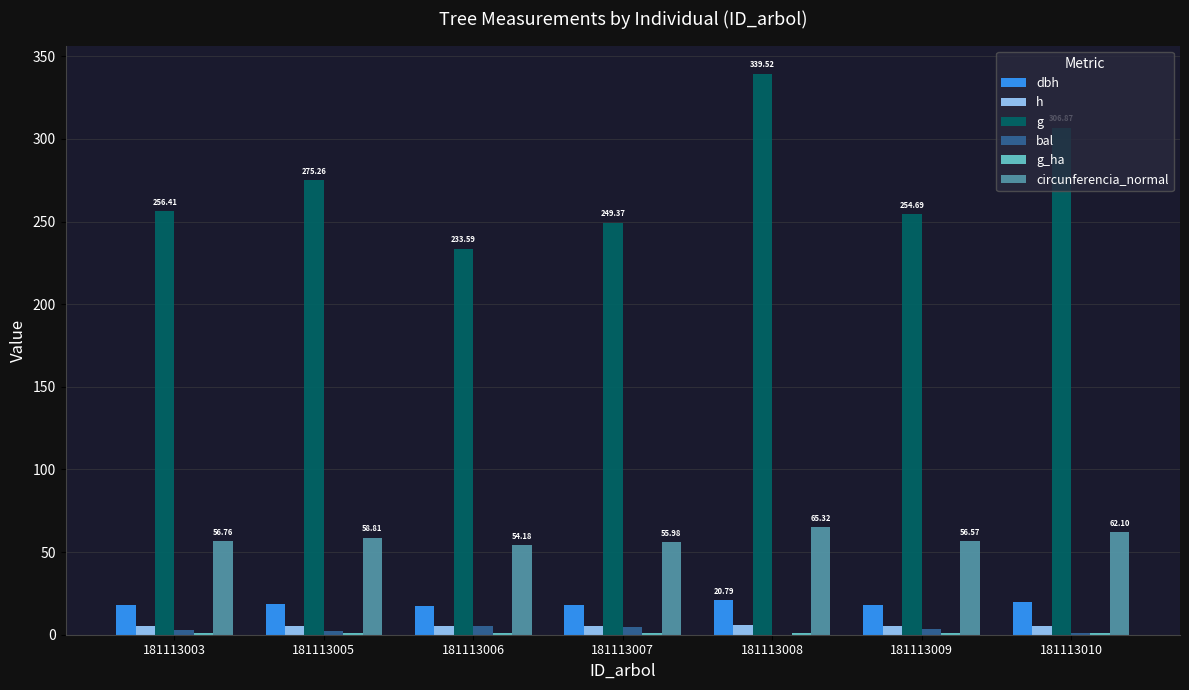

Between 181113007 and 181113008, which series saw the biggest shift?

g